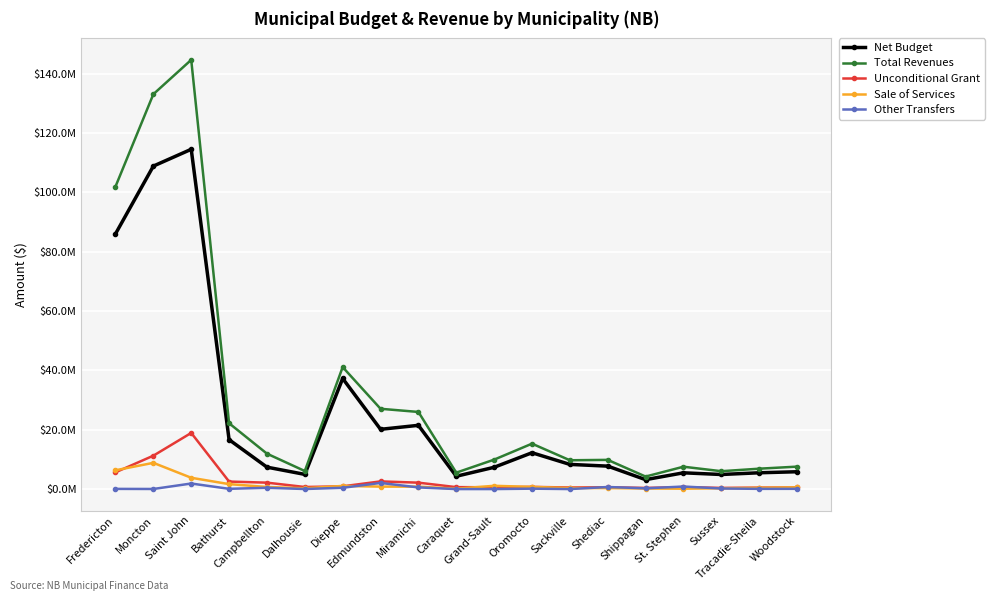

In Unconditional Grant, how many points are higher than both neighbors (excluding endpoints)?

5